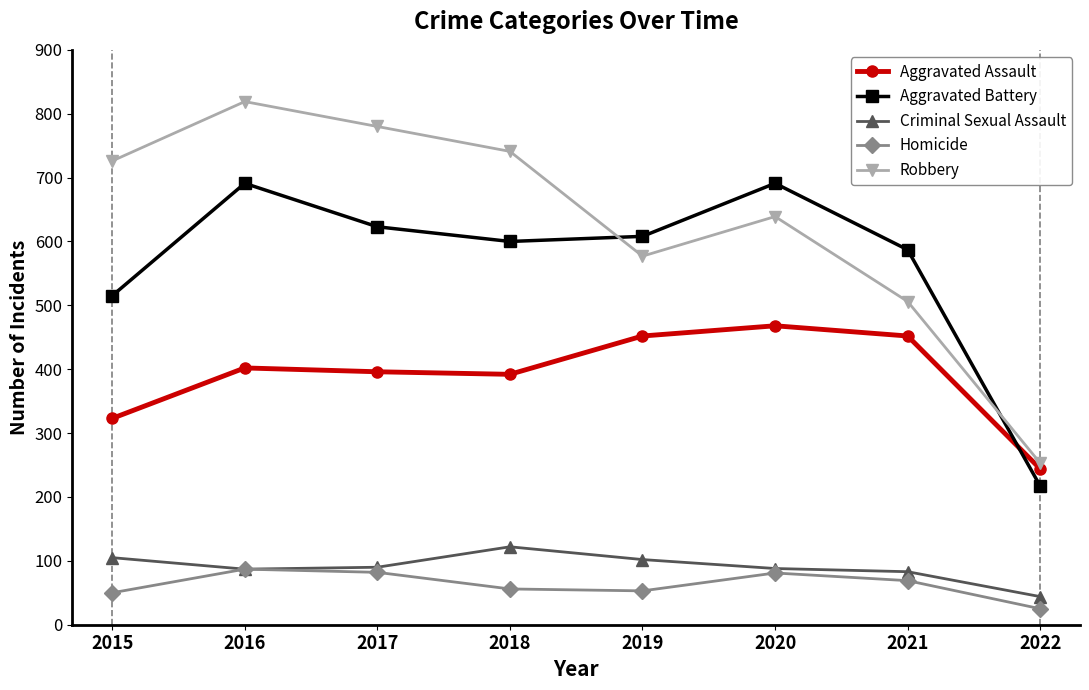

How many lines are shown in the chart?

5